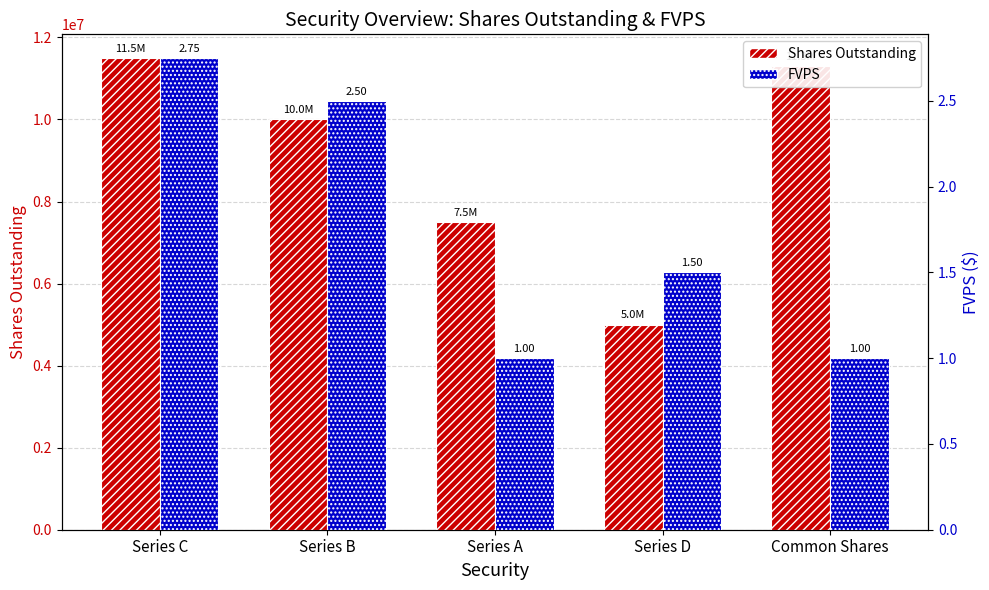

List the series in order of their overall mean, highest first.

Shares Outstanding, FVPS